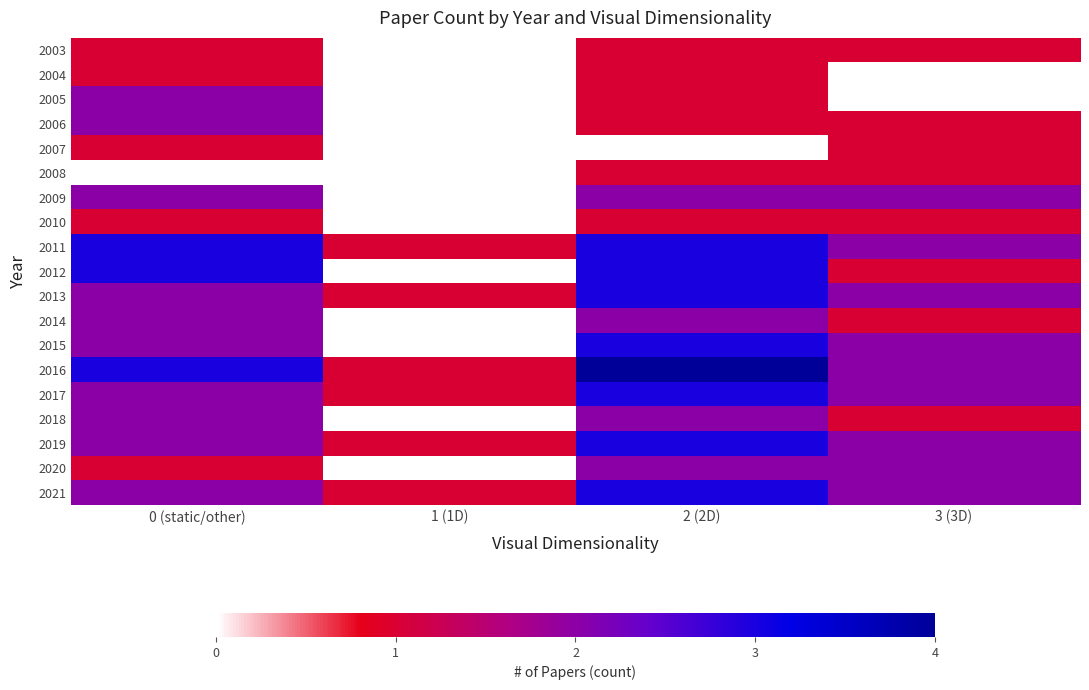

What is the difference between the highest and lowest values at 2 (2D)?

4